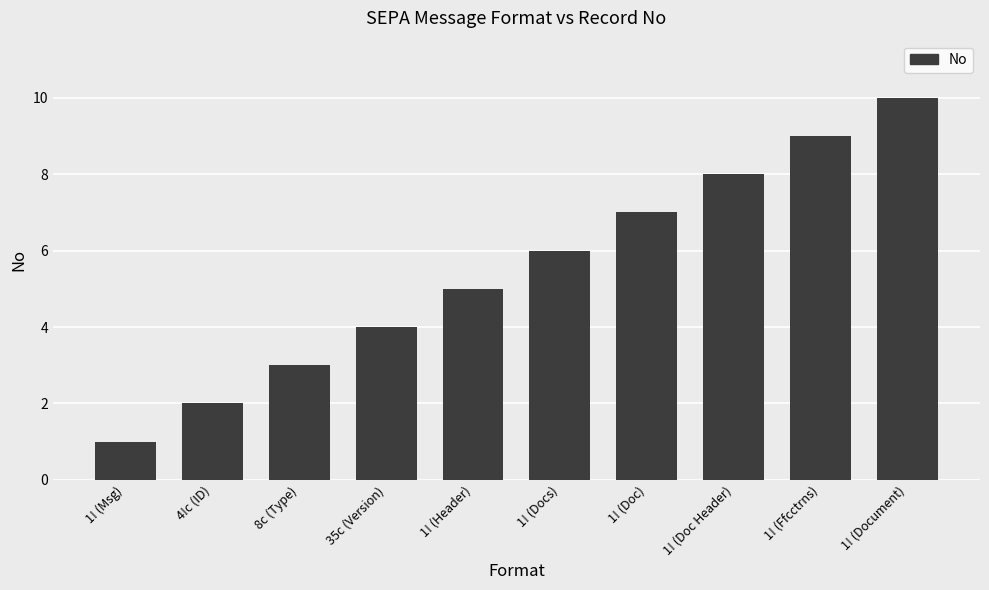

The chart shows a value of 2 at 4!c (ID). True or false?

True